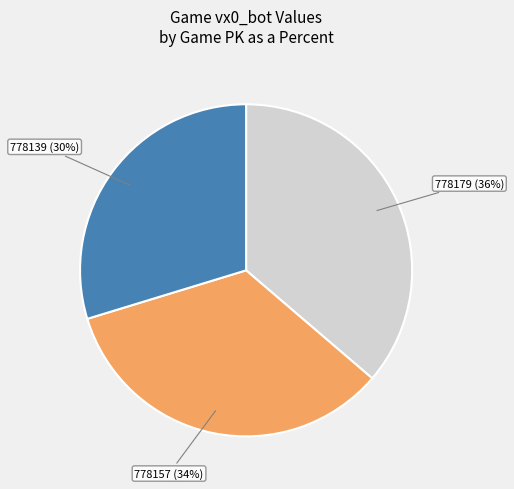

Count the number of slices in the pie.

3